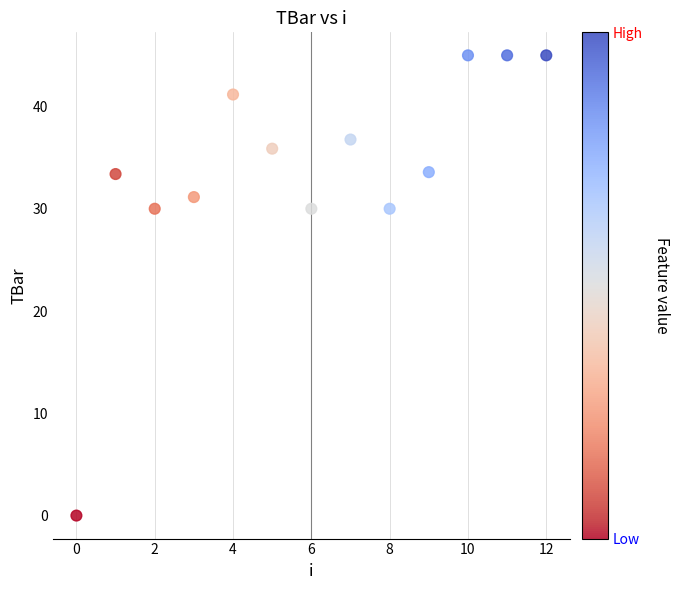

What is the range of Y values (max minus min)?

45.0